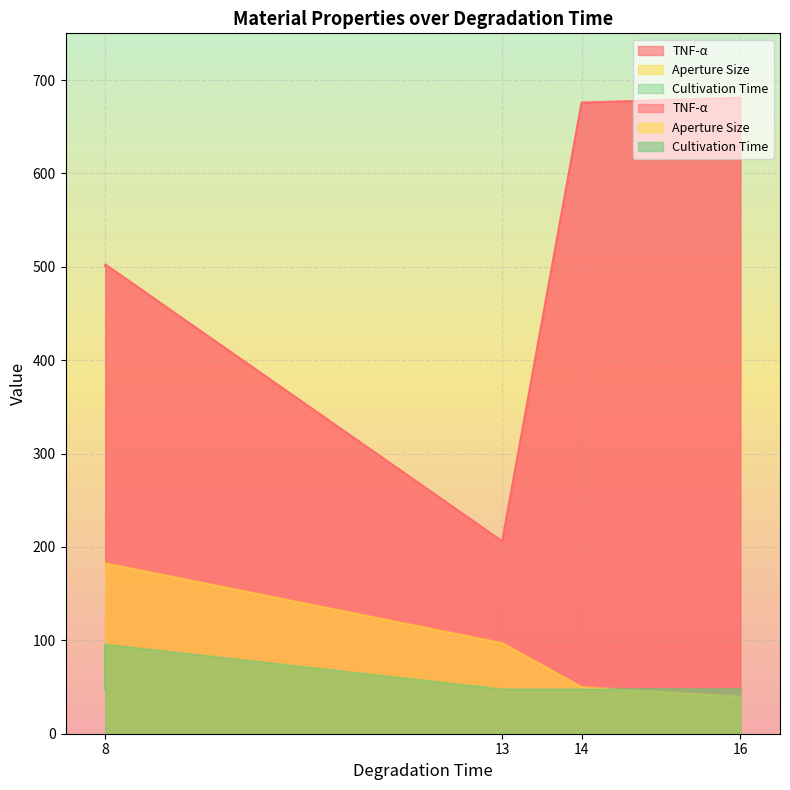

True or false: TNF-α and Aperture Size cross at least once.

False